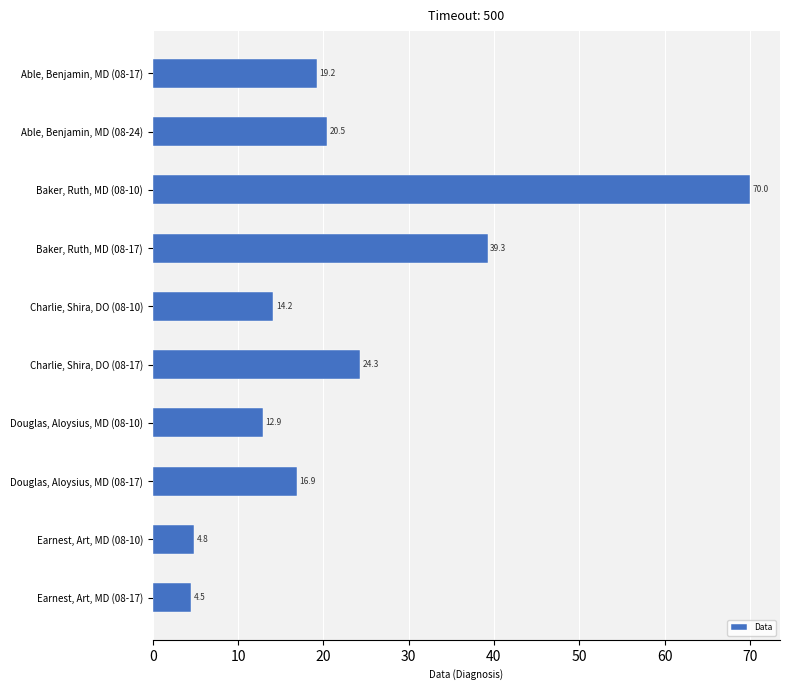

Rank the categories by value from lowest to highest.

Earnest, Art, MD (08-17), Earnest, Art, MD (08-10), Douglas, Aloysius, MD (08-10), Charlie, Shira, DO (08-10), Douglas, Aloysius, MD (08-17), Able, Benjamin, MD (08-17), Able, Benjamin, MD (08-24), Charlie, Shira, DO (08-17), Baker, Ruth, MD (08-17), Baker, Ruth, MD (08-10)